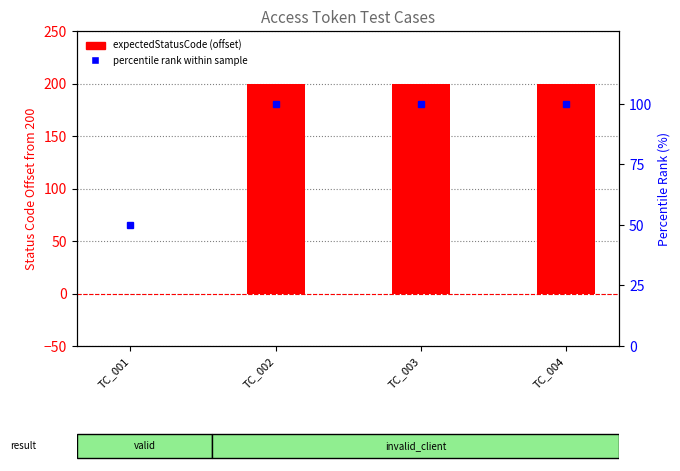

At which label does expectedStatusCode reach its minimum?

TC_001